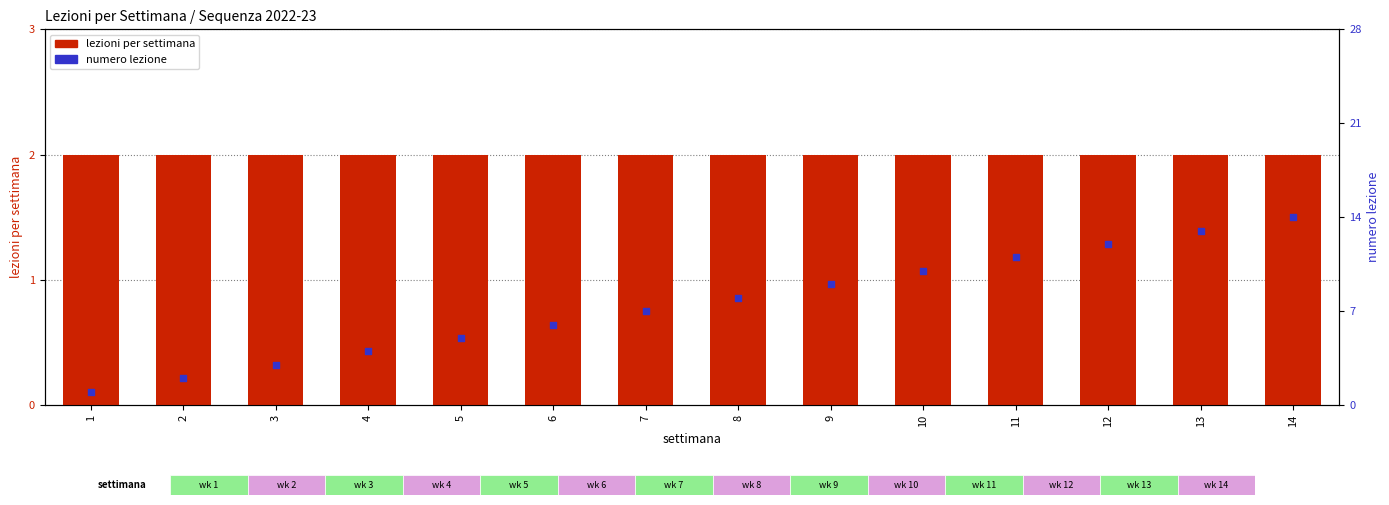

At how many categories does at least one series exceed 9?

5